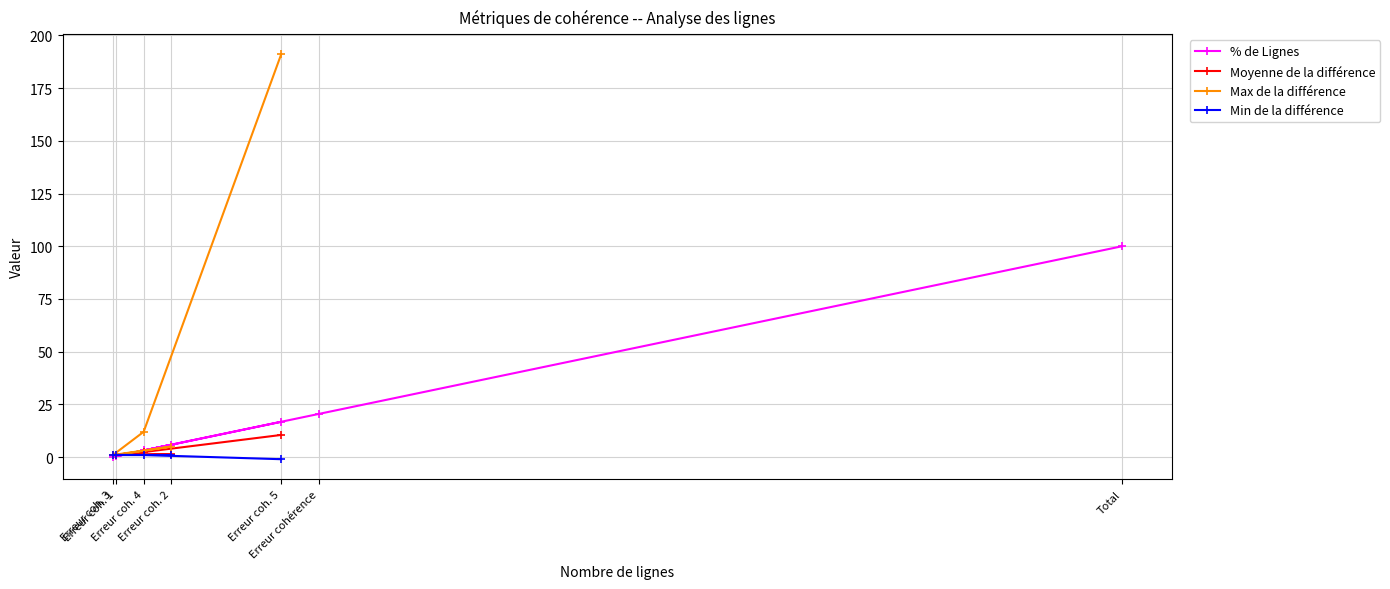

True or false: Moyenne de la différence and Min de la différence intersect in this chart.

False